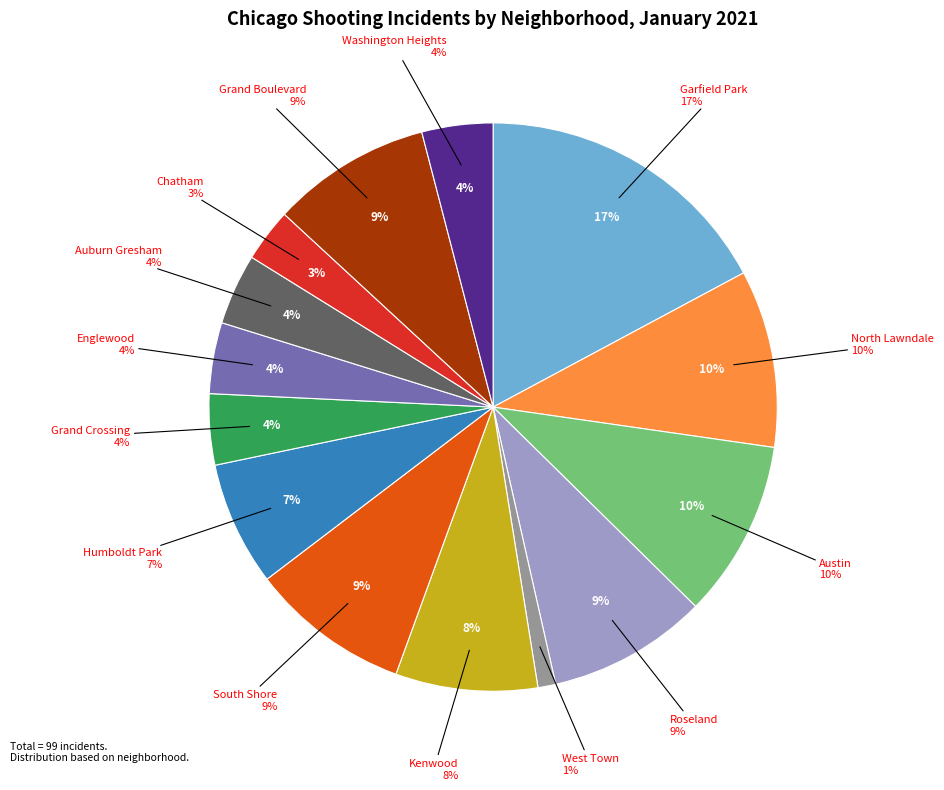

What is the change in value from South Shore to Humboldt Park?

-2